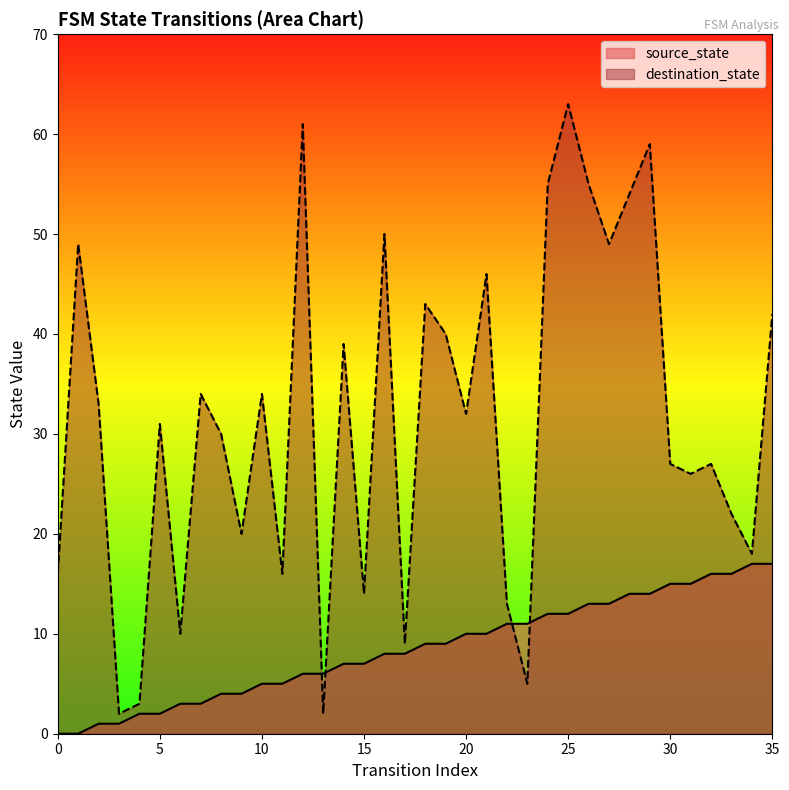

At which category is the sum across all series the highest?

25